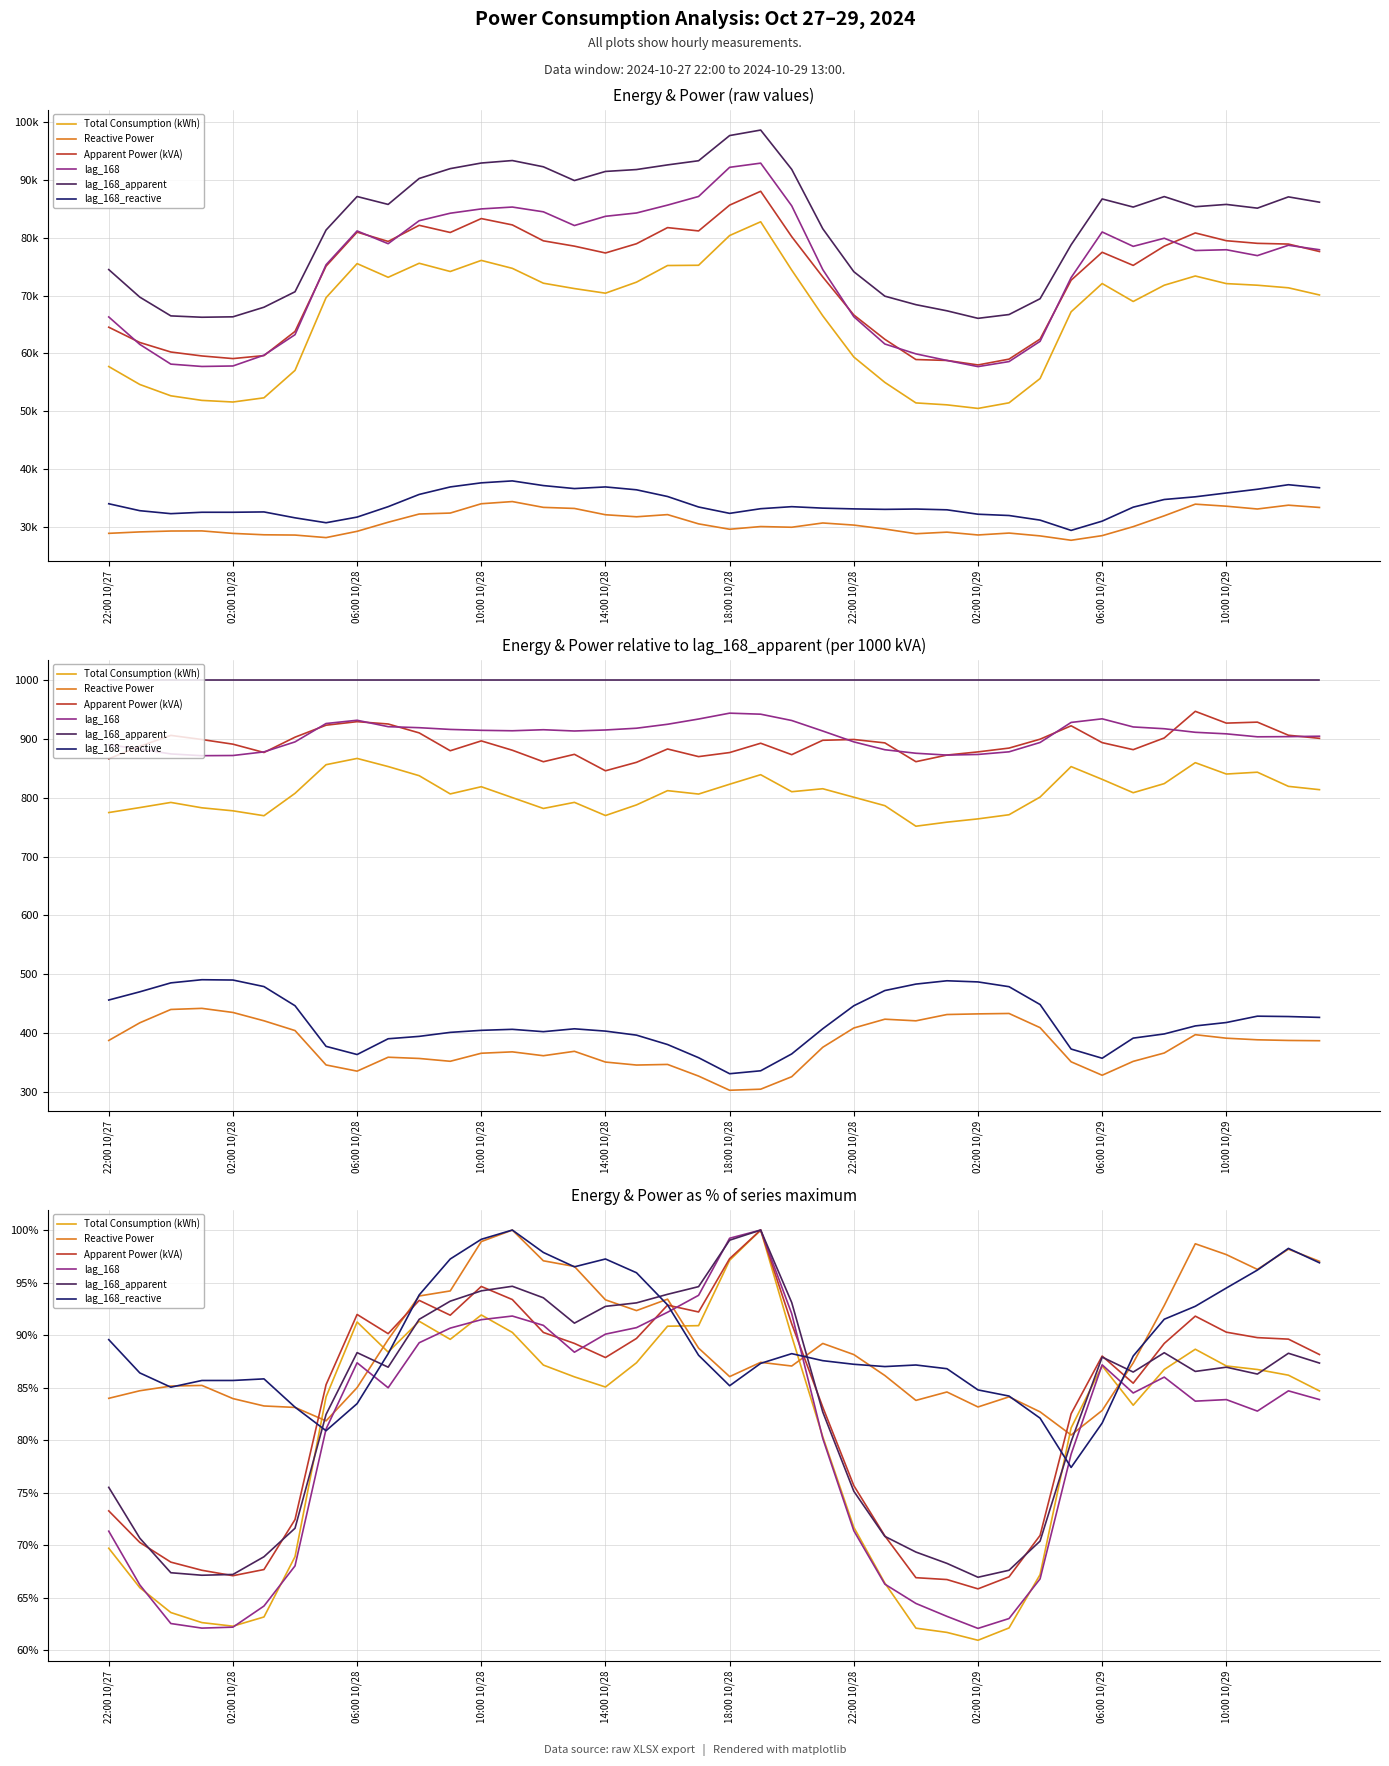

Which series has the largest total across all categories?

lag_168_reactive